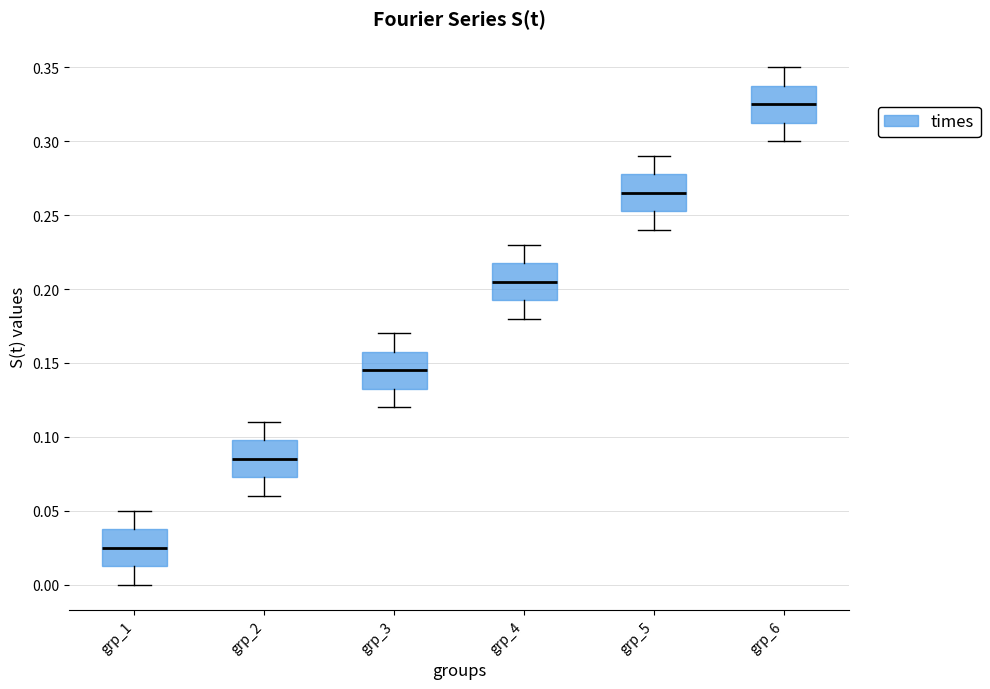

Where does the median line of the box for grp_5 sit on the y-axis? The values are not printed on the chart, so give them approximately, as read against the axis.

0.265